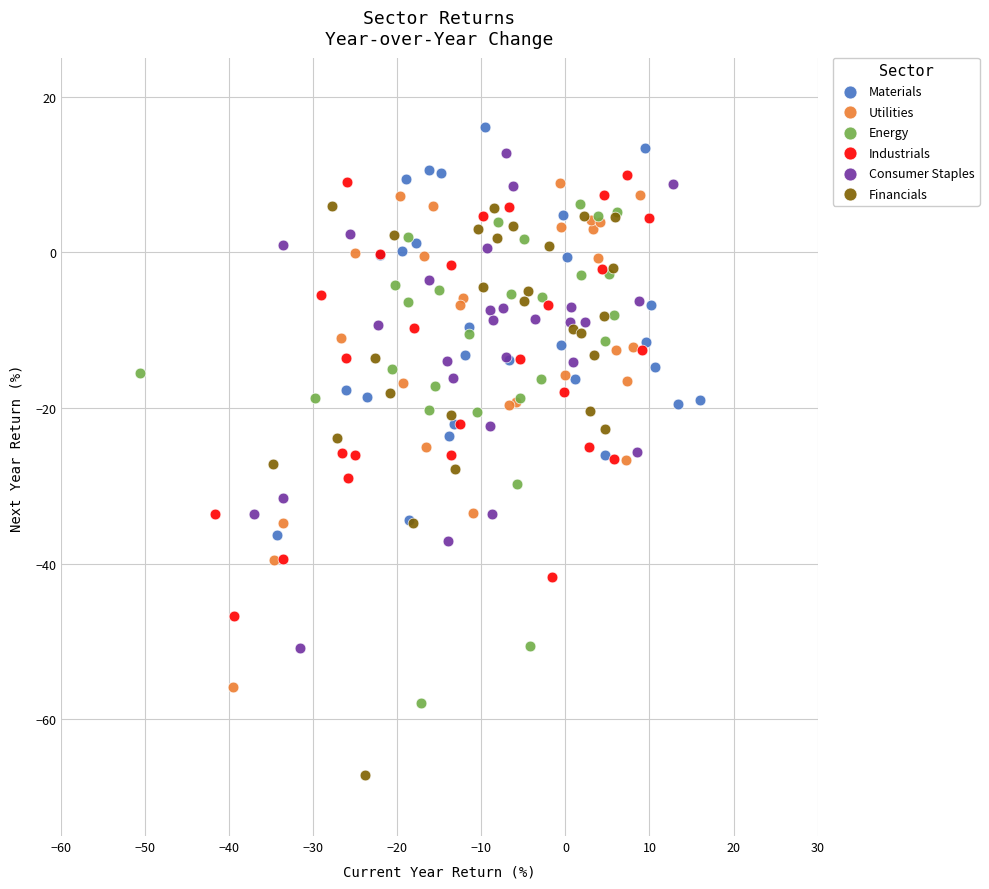

Which series reaches the minimum Y coordinate?

Financials